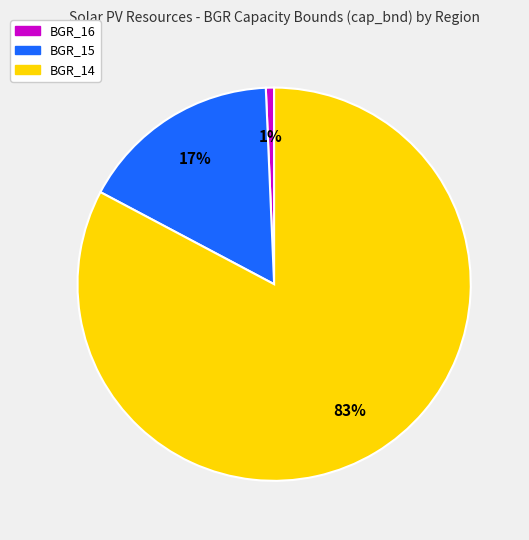

Is there any slice that represents more than half of the pie?

Yes